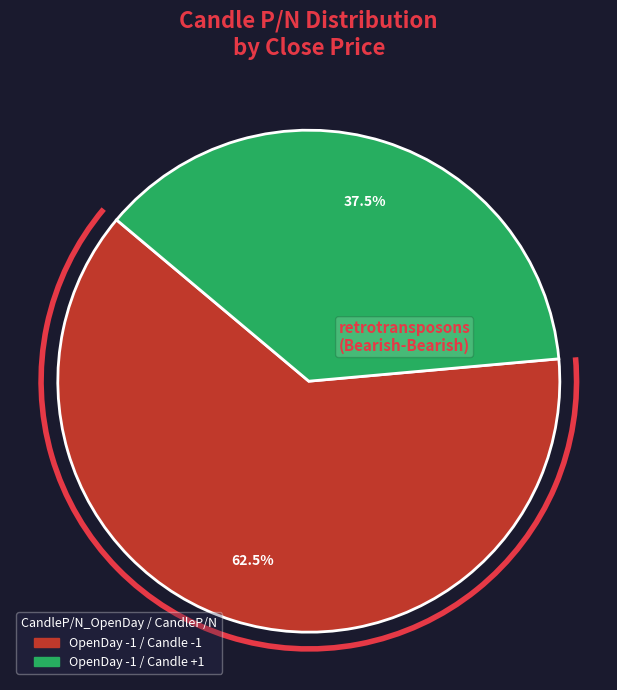

Is there a majority slice in this chart?

Yes